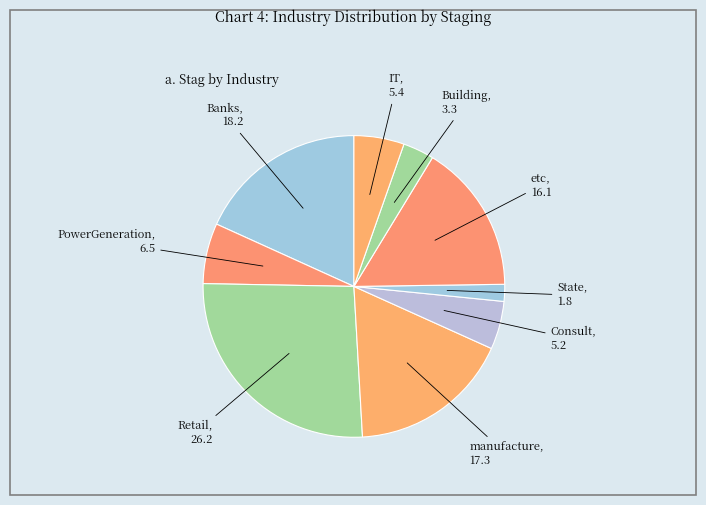

Between PowerGeneration and Building, which is larger?

PowerGeneration